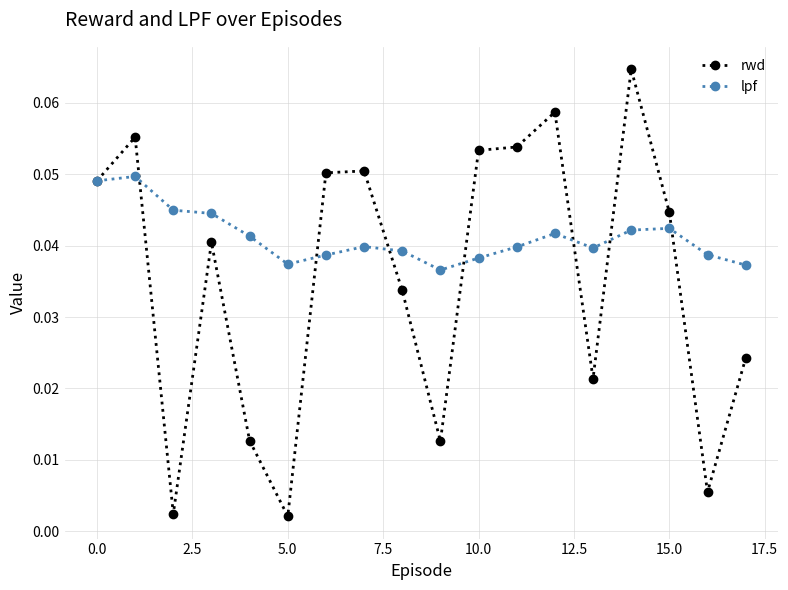

List the series in order of their overall mean, lowest first.

rwd, lpf